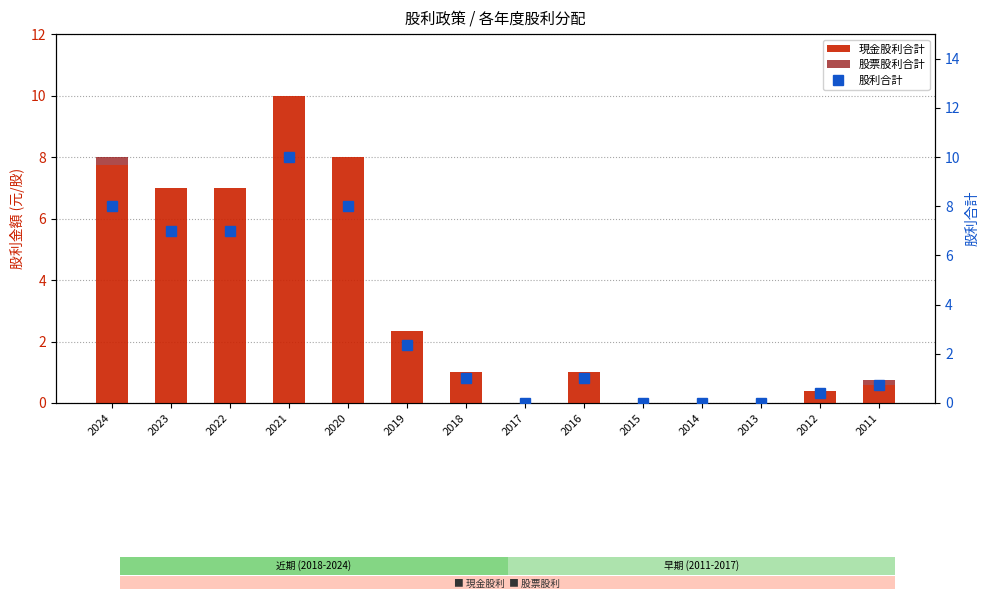

The value of 股票股利合計 at 2017 is 0.2. True or false?

False